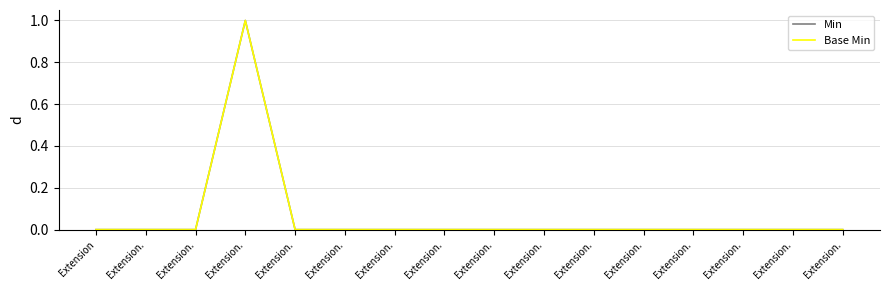

Is this an area chart (filled region under the line)?

No